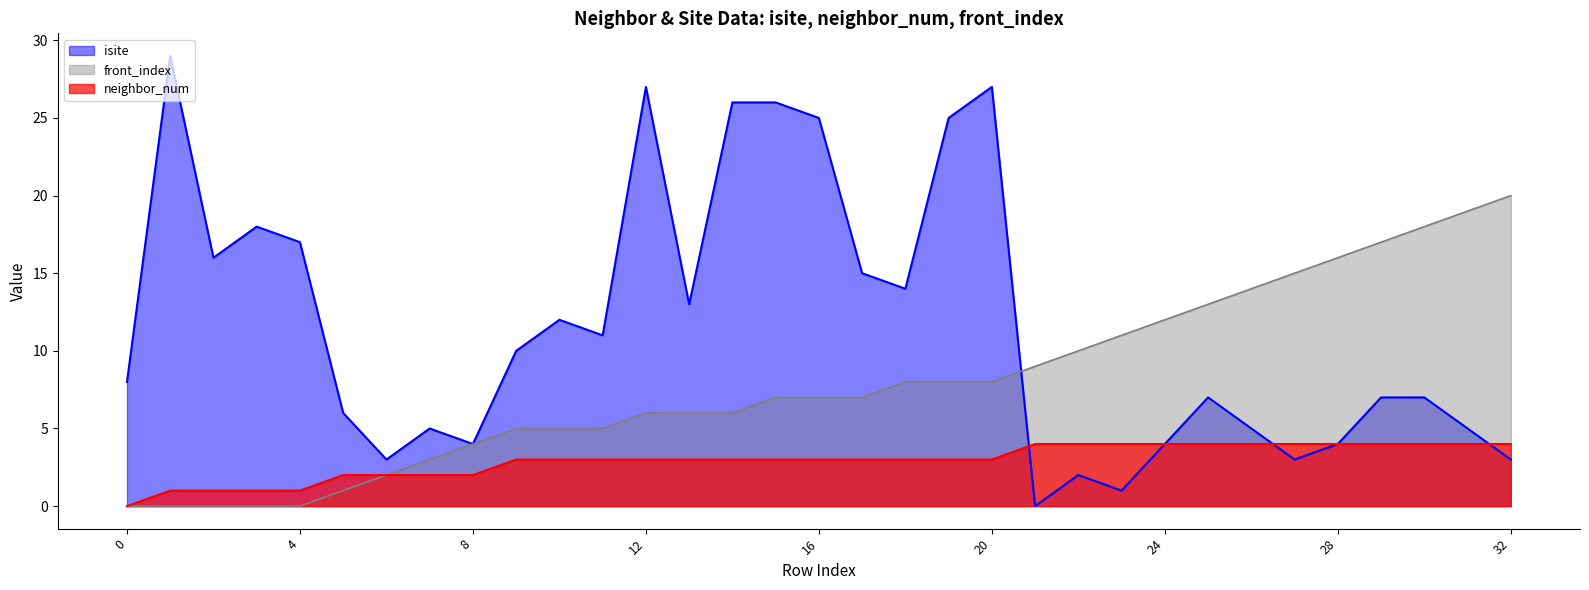

How many categories are shown in the chart?

33